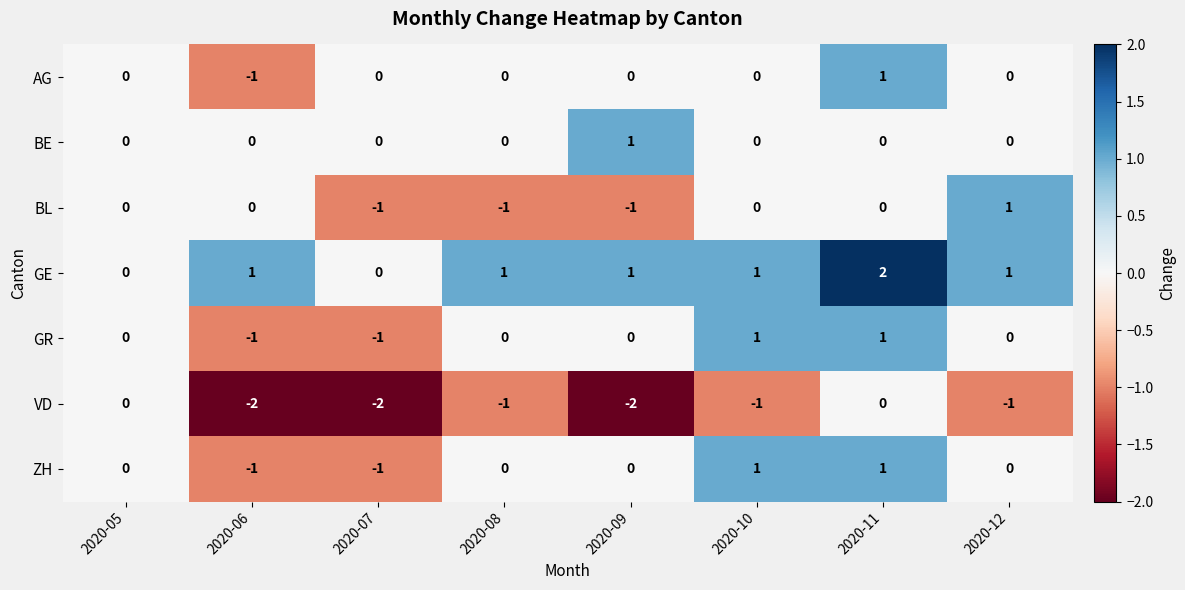

At which label does AG reach its peak?

2020-11